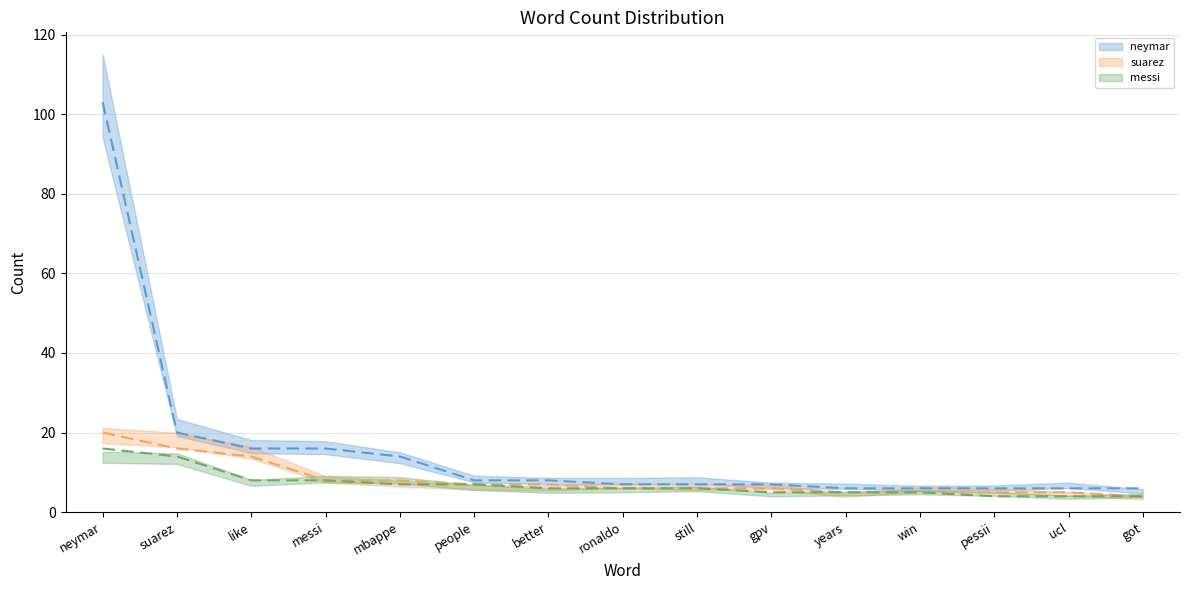

How many values in the suarez series exceed 6?

7